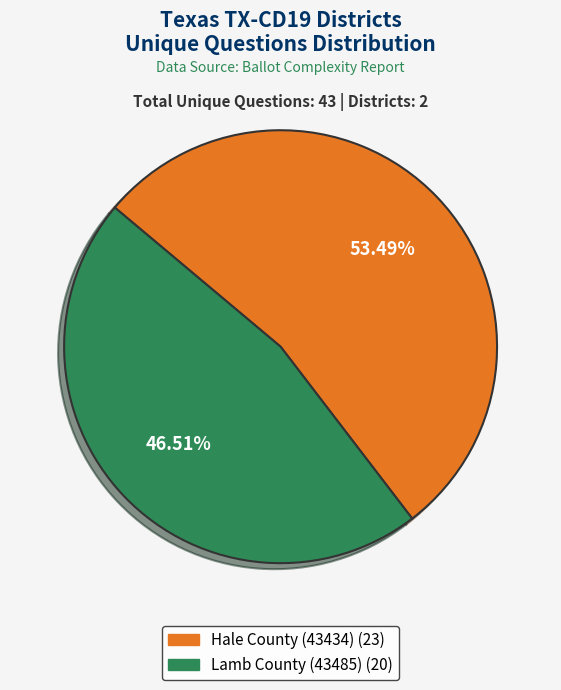

To the nearest percent, what is the difference between the largest and smallest slice percentages?

7%